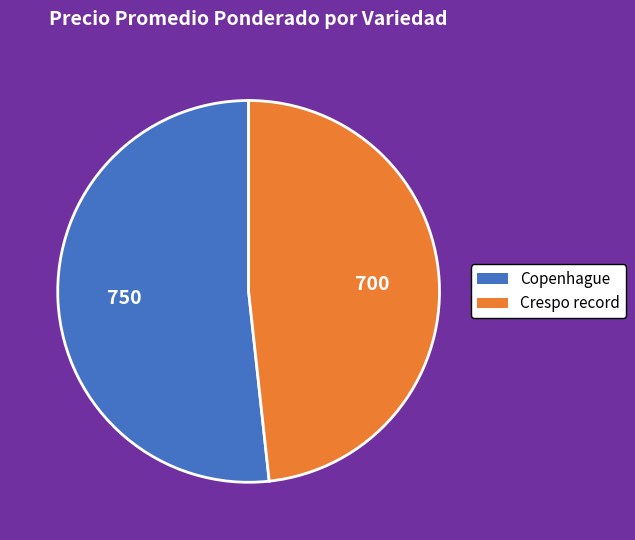

Rank the categories by value from lowest to highest.

Crespo record, Copenhague